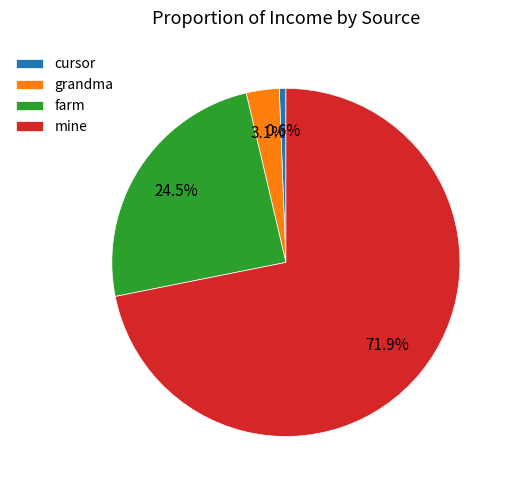

Which category has the biggest portion of the pie?

mine